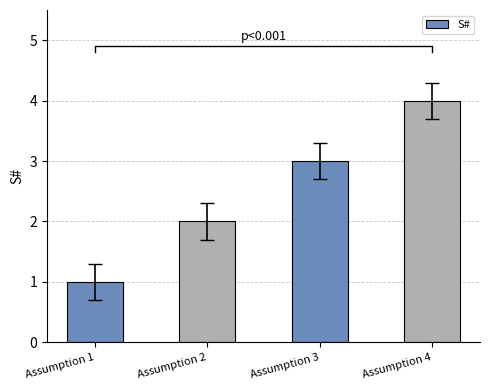

At which label does the data first exceed 3?

Assumption 4